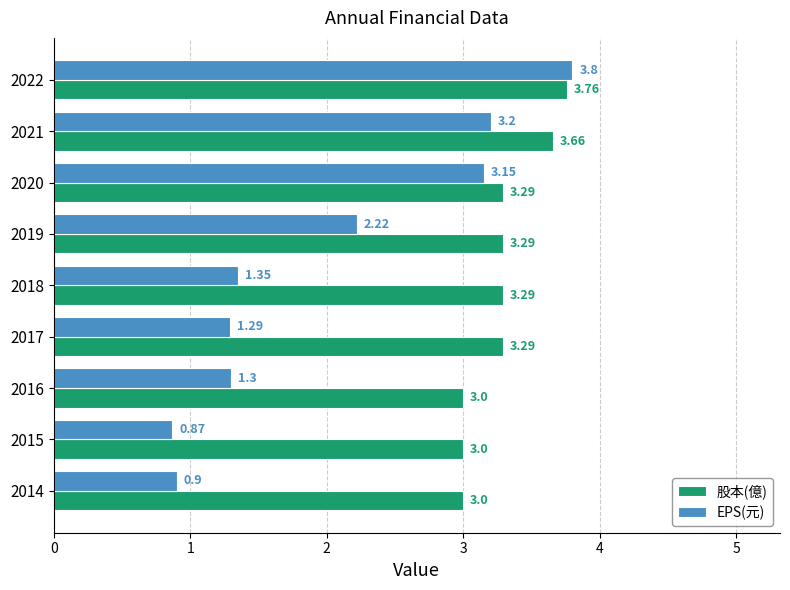

List the series in order of their overall mean, lowest first.

EPS(元), 股本(億)